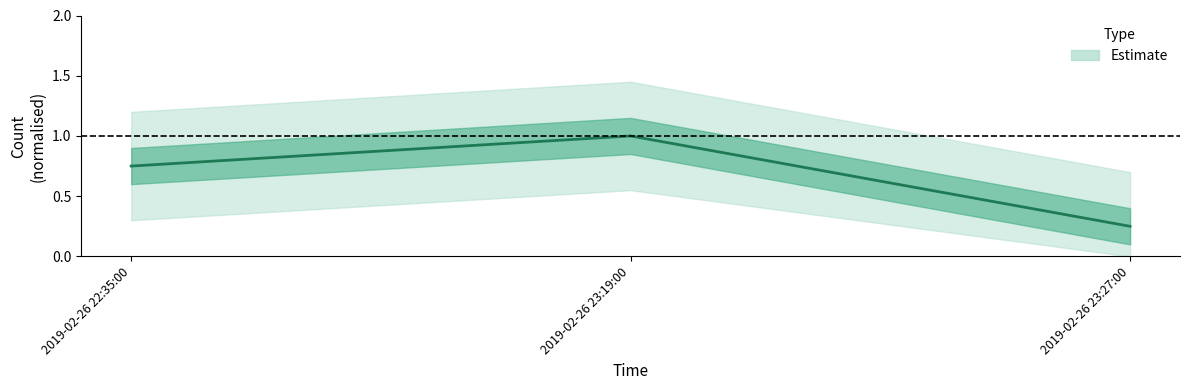

At which label is the value closest to 0?

2019-02-26 23:27:00